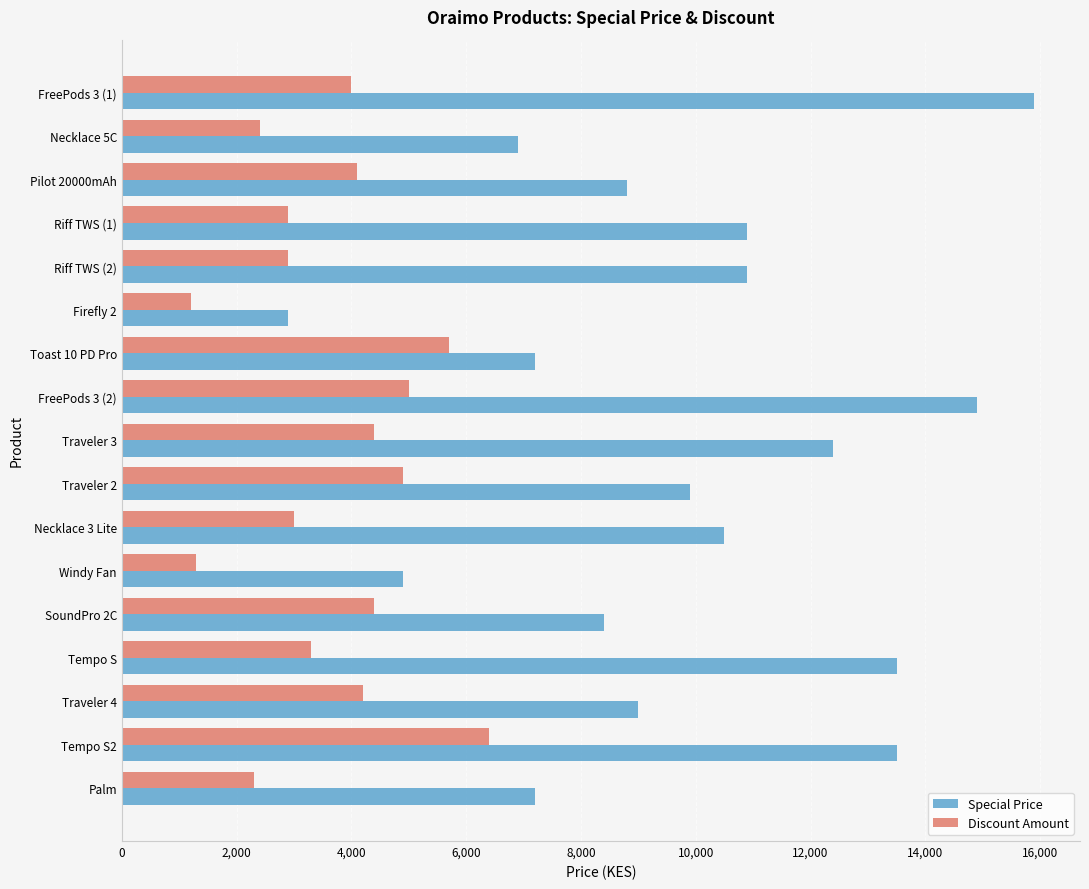

List the series in order of their peak value, lowest first.

Discount Amount, Special Price